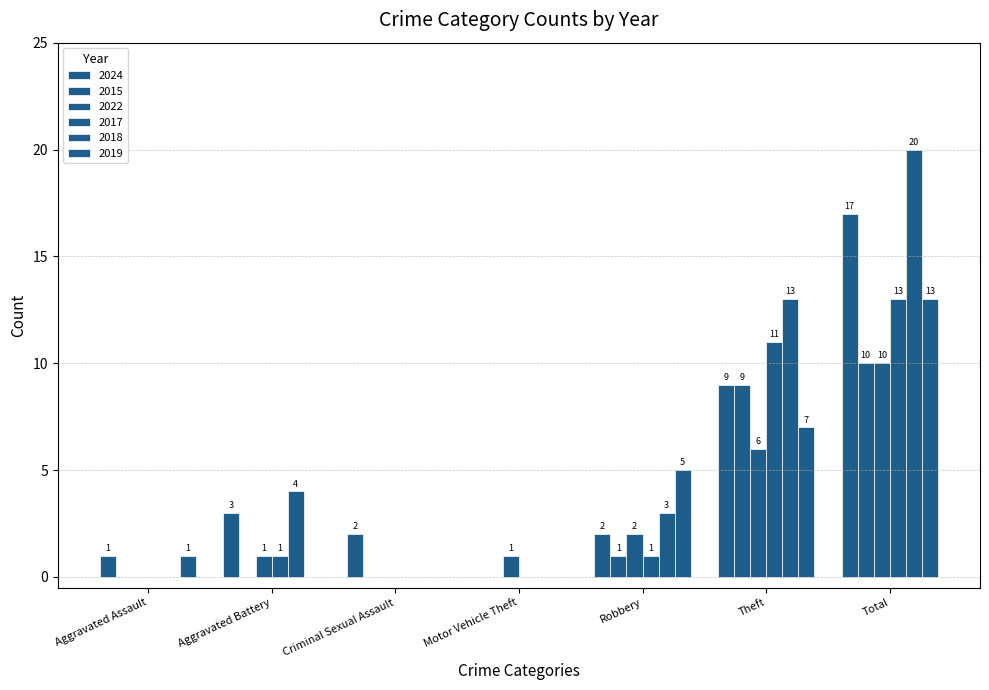

True or false: 2015 has a value of 7 at Criminal Sexual Assault.

False